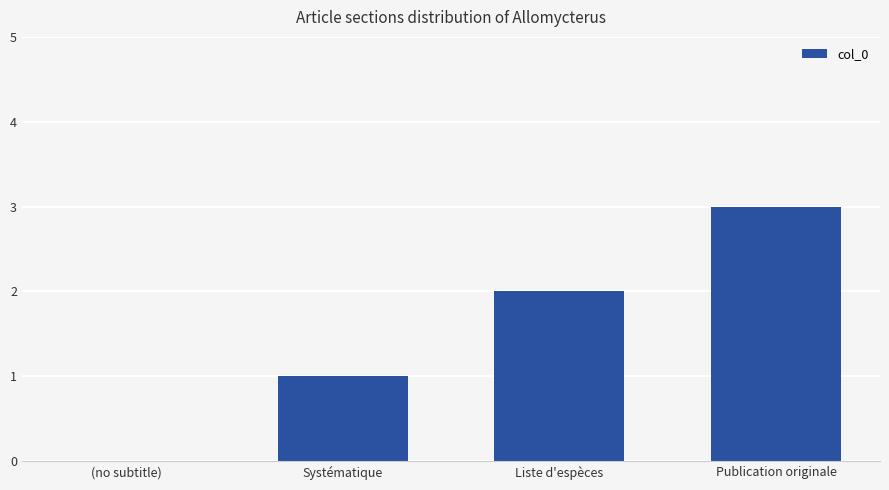

Which label corresponds to the largest value in the chart?

Publication originale